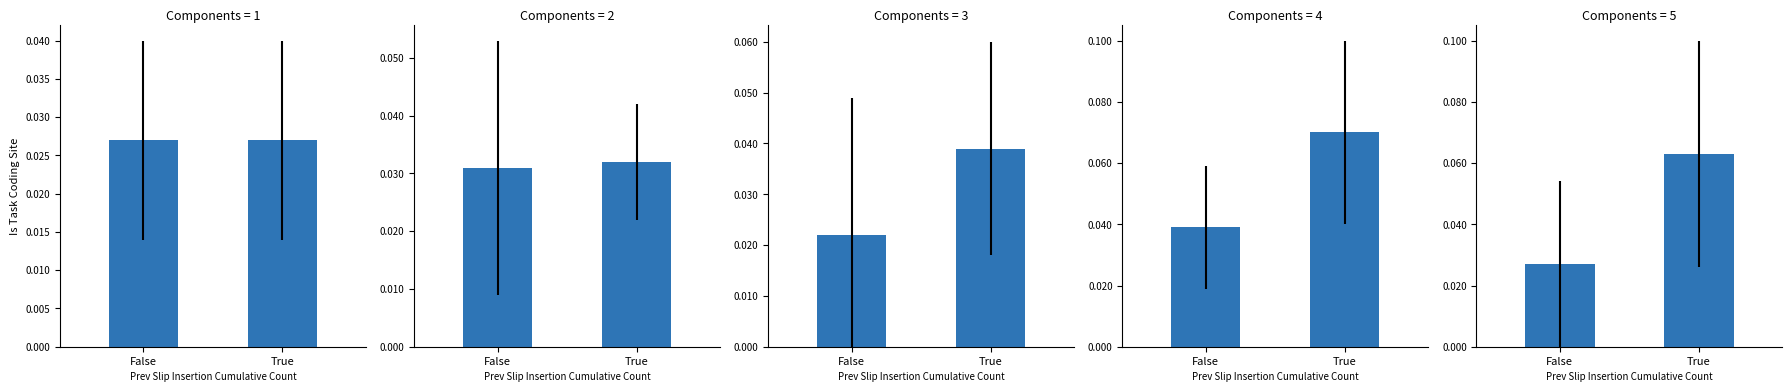

The chart shows a value of 0.0 at False. True or false?

False